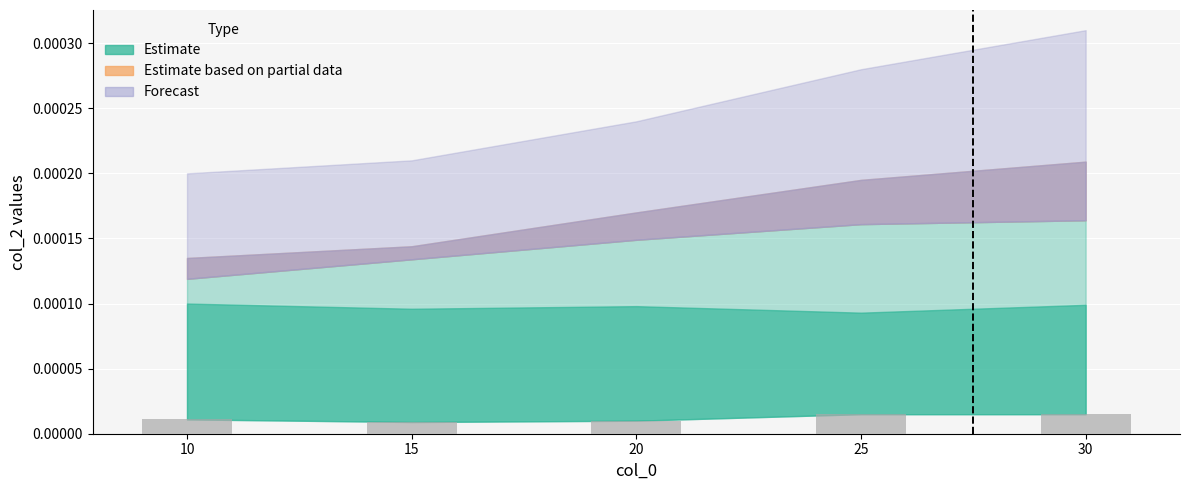

Count the values in the range 0 to 1.

5